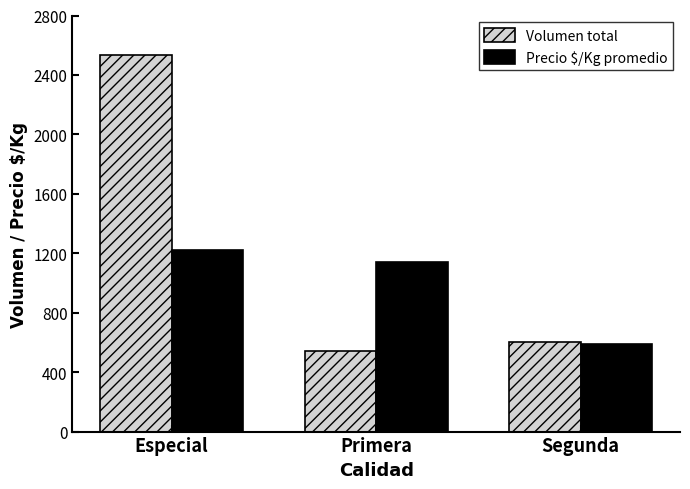

What are all the series names shown in the legend?

Volumen total, Precio $/Kg promedio